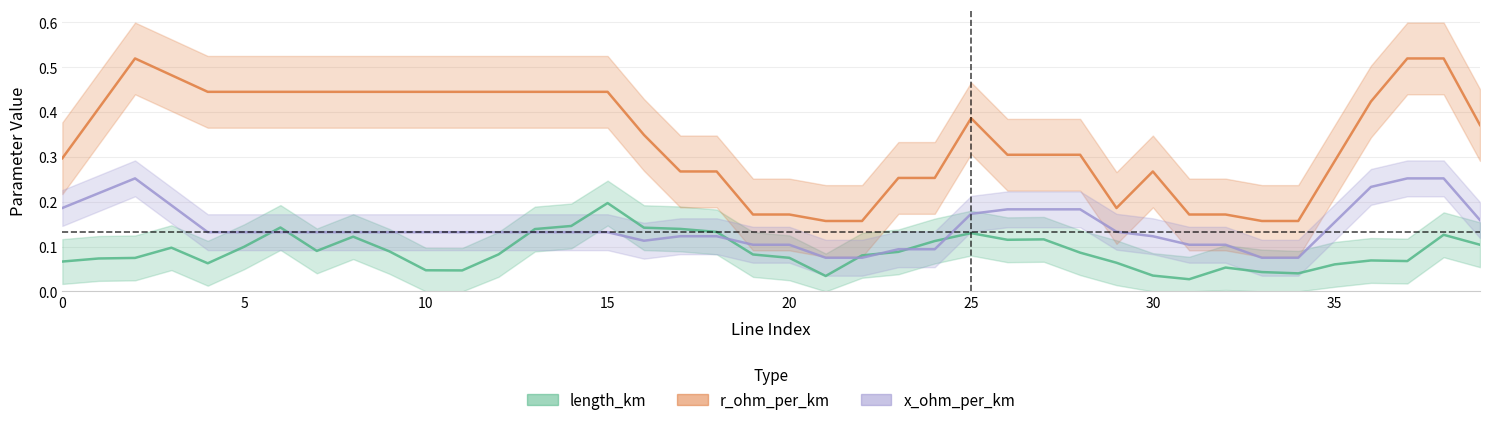

At 21, list the series in order from smallest to largest.

length_km, x_ohm_per_km, r_ohm_per_km